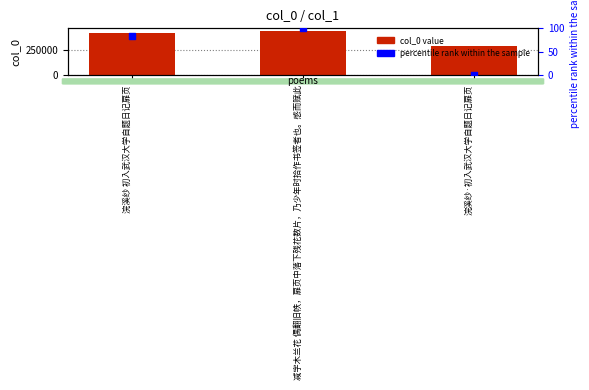

What are all the series names shown in the legend?

col_0, percentile rank within the sample